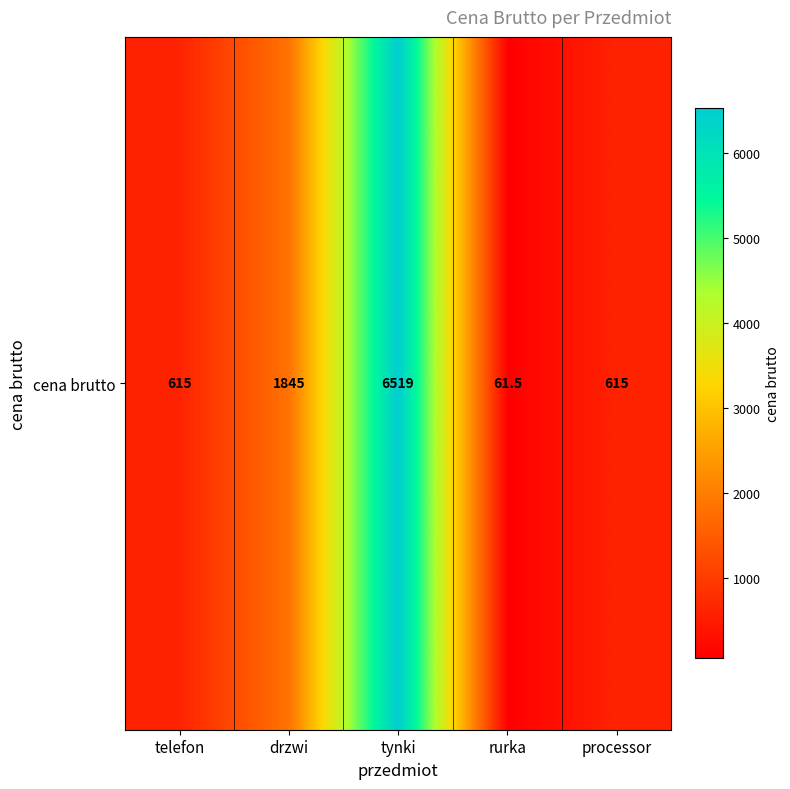

The value at tynki is 10358.3. True or false?

False